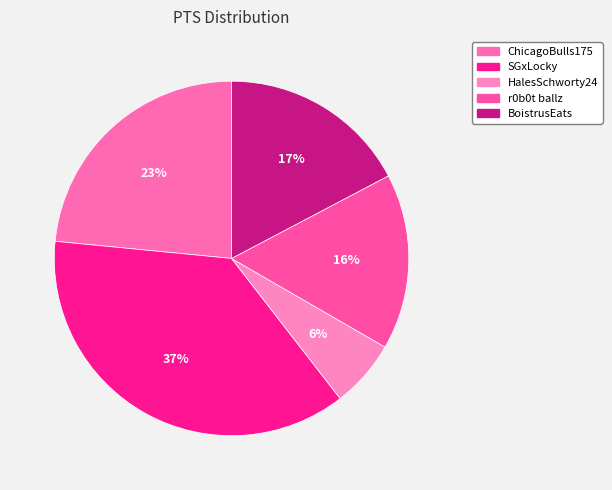

Rank the categories by value from lowest to highest.

HalesSchworty24, r0b0t ballz, BoistrusEats, ChicagoBulls175, SGxLocky